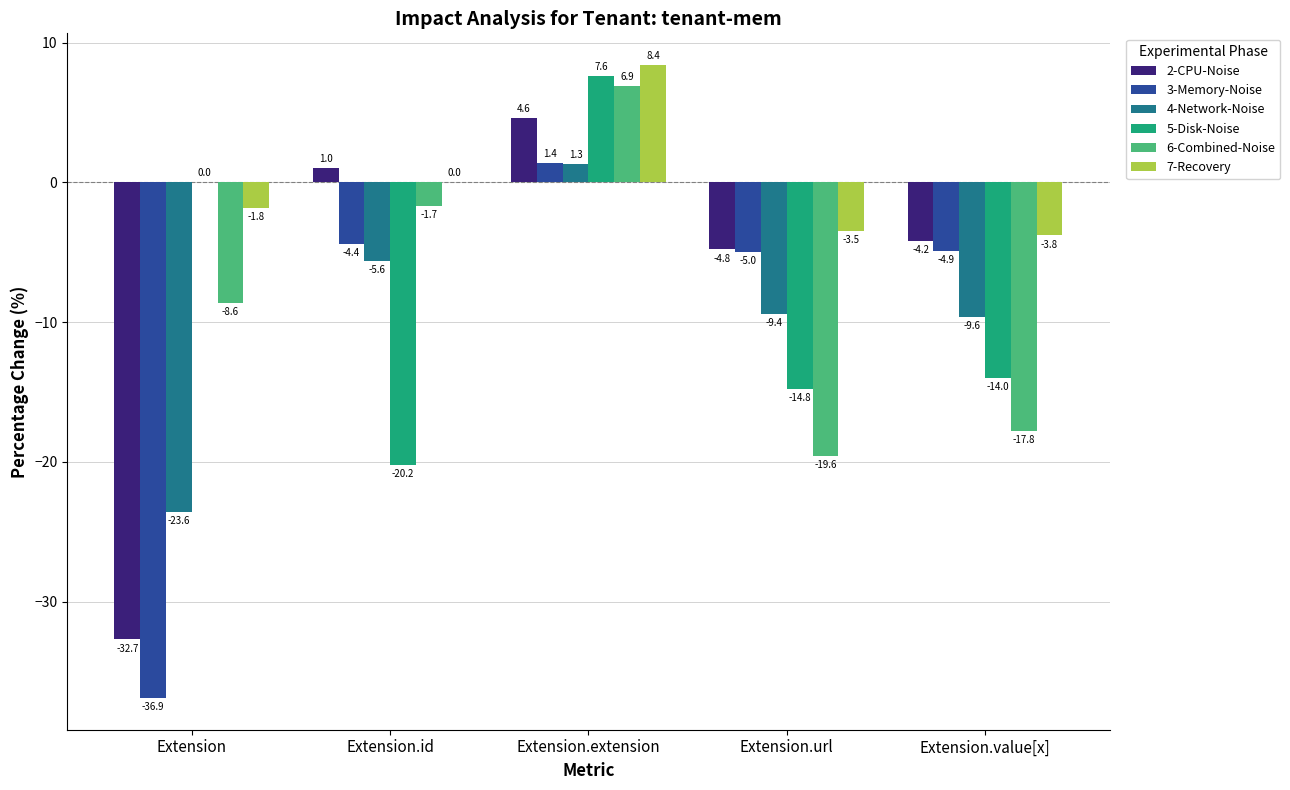

Reading left to right, extract all data points from this chart.

2-CPU-Noise: -32.7	1.0	4.6	-4.8	-4.2
3-Memory-Noise: -36.9	-4.4	1.4	-5.0	-4.9
4-Network-Noise: -23.6	-5.6	1.3	-9.4	-9.6
5-Disk-Noise: 0.0	-20.2	7.6	-14.8	-14.0
6-Combined-Noise: -8.6	-1.7	6.9	-19.6	-17.8
7-Recovery: -1.8	0.0	8.4	-3.5	-3.8